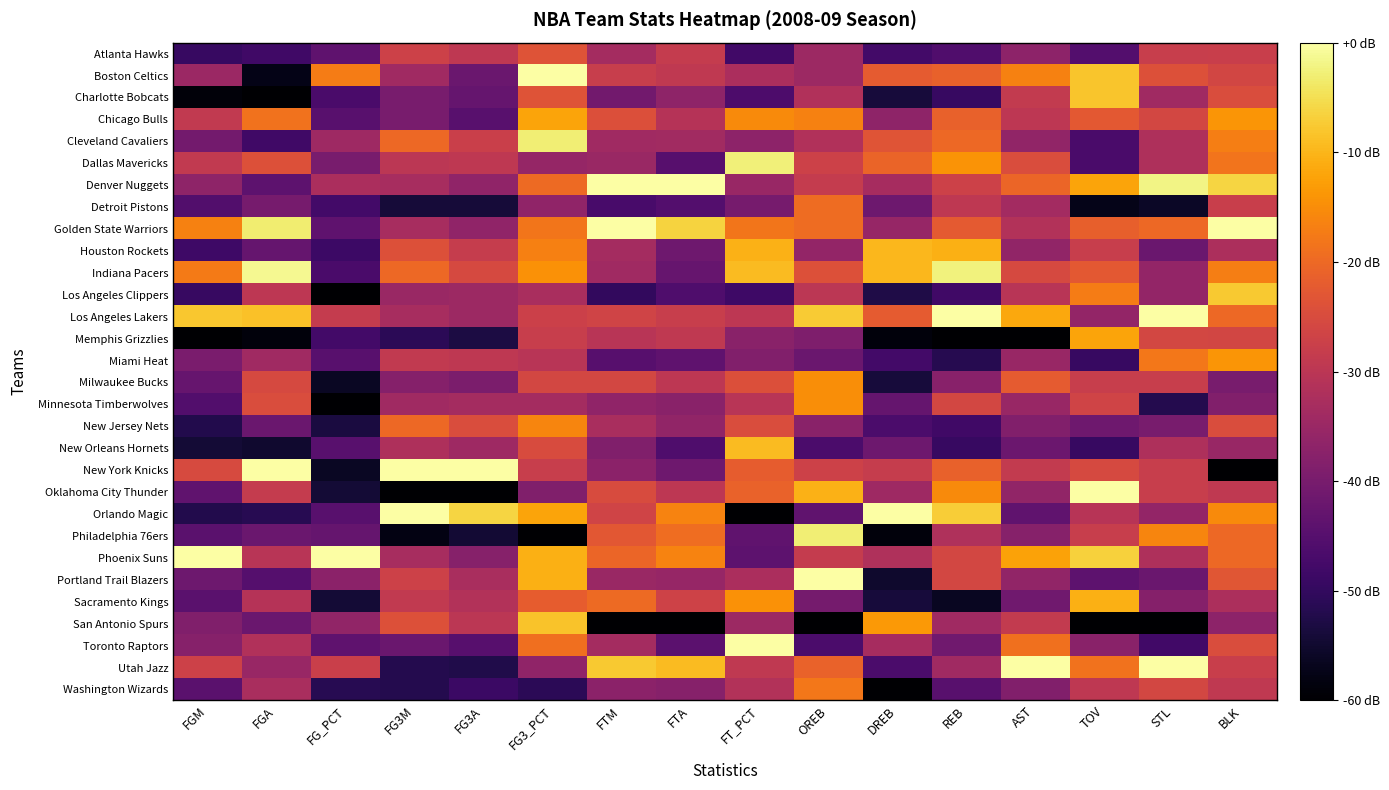

Which category has the highest value across all series?

FG3_PCT